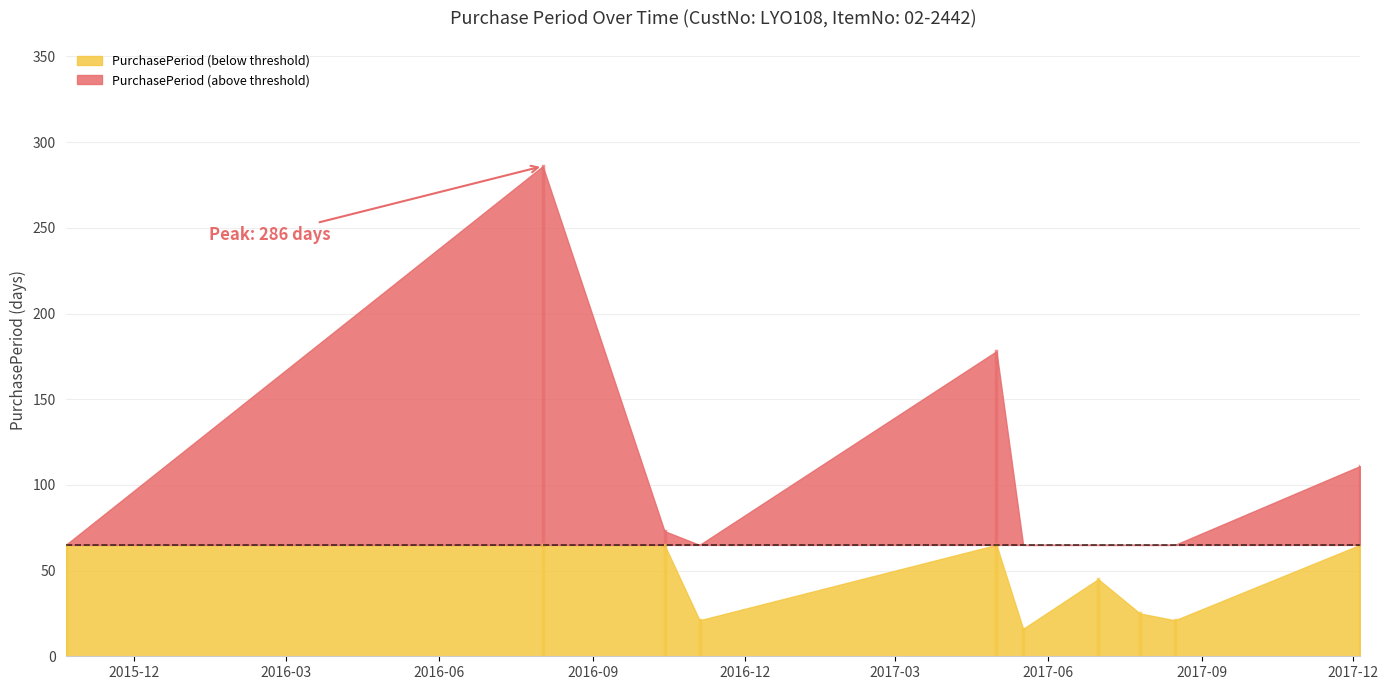

Reading right to left, extract all data points from this chart.

111	21	25	45	16	178	21	73	286	65